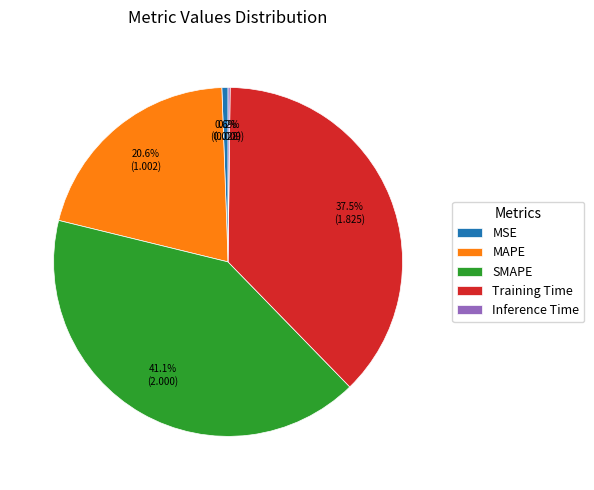

True or false: MAPE accounts for 21% of the total.

True